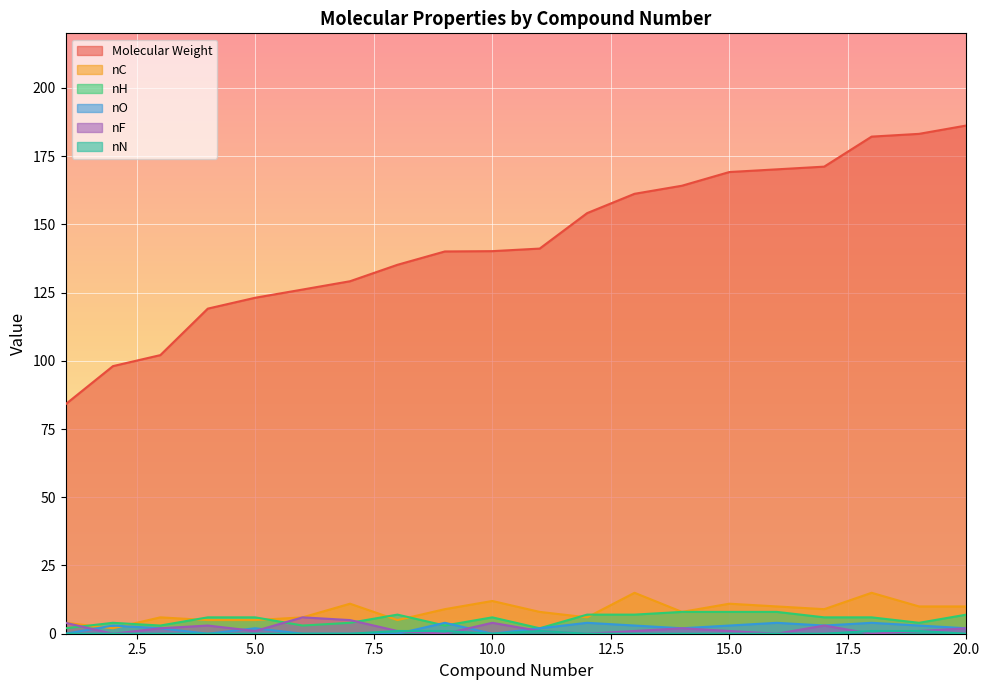

Which series has the largest total across all categories?

Molecular Weight